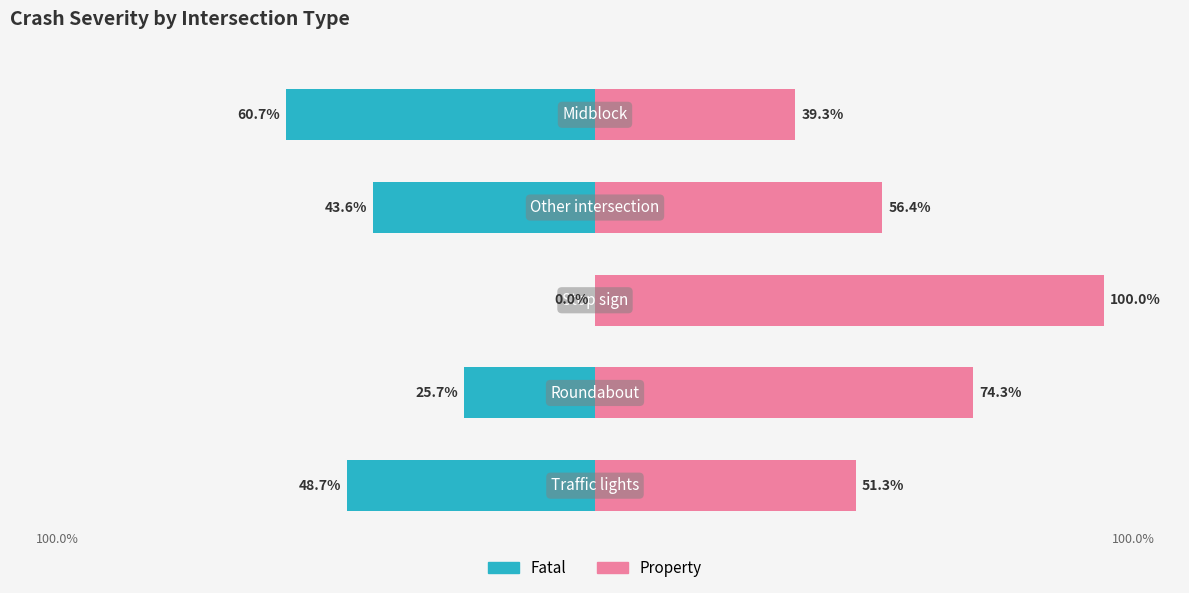

List the series in order of their peak value, highest first.

Property, Fatal